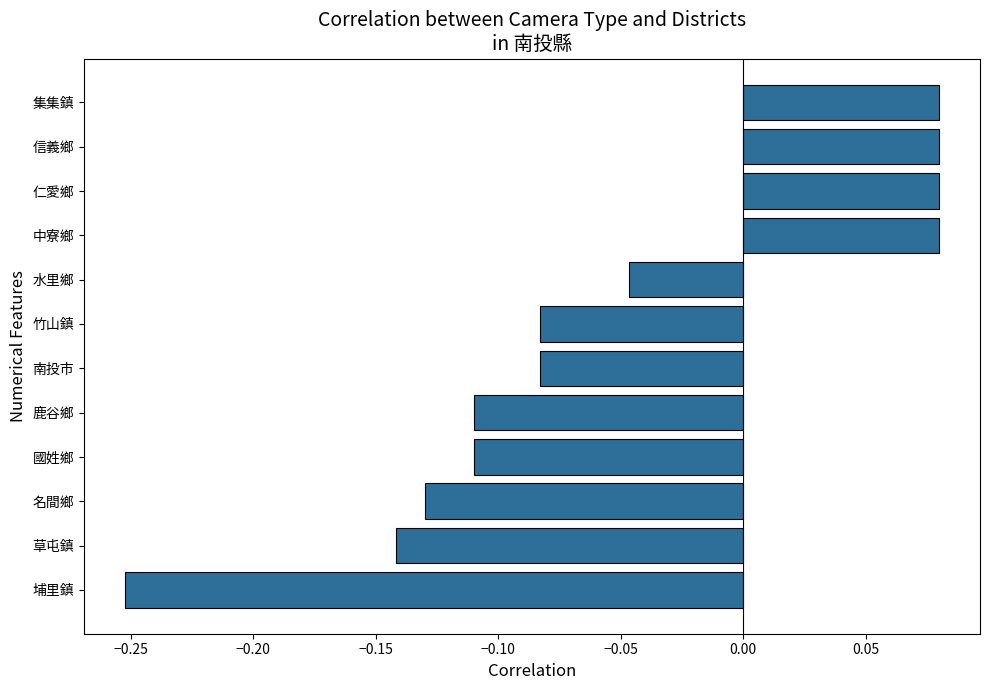

At which category does the chart reach its minimum across all series?

埔里鎮